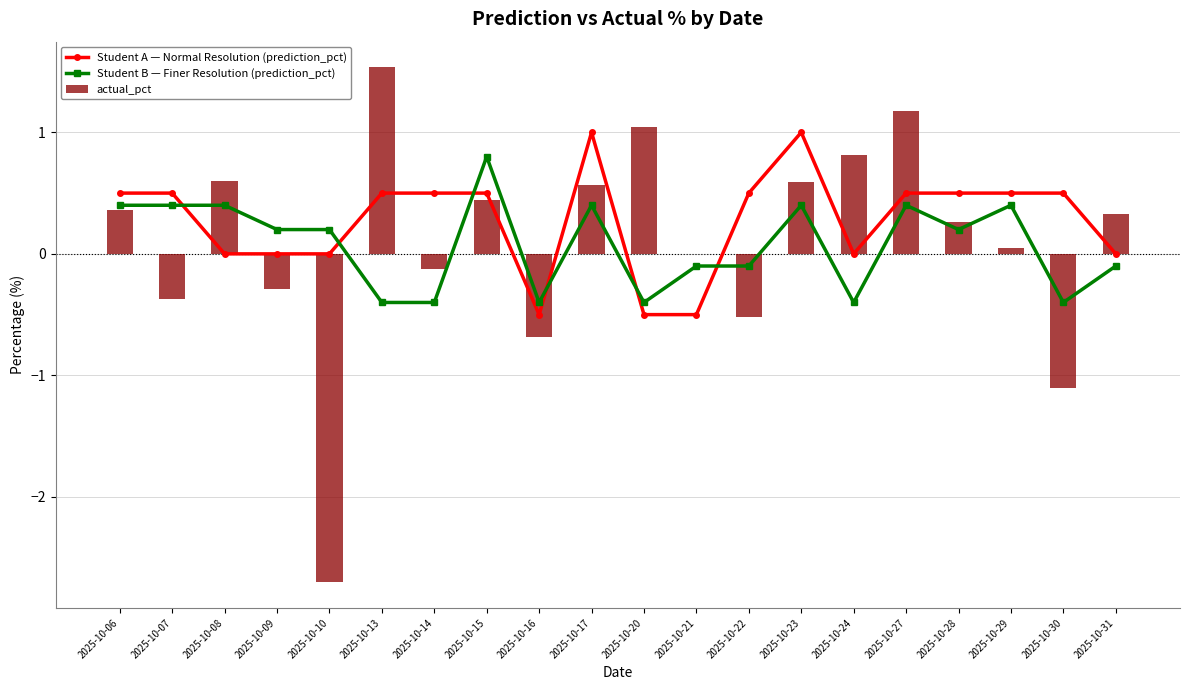

Does the chart contain stacked bars?

No